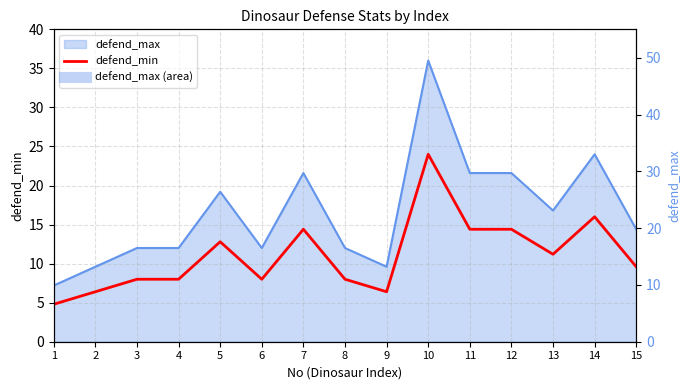

Reading left to right, list all the values displayed in this chart.

4.8	6.4	8.0	8.0	12.8	8.0	14.4	8.0	6.4	24.0	14.4	14.4	11.2	16.0	9.6